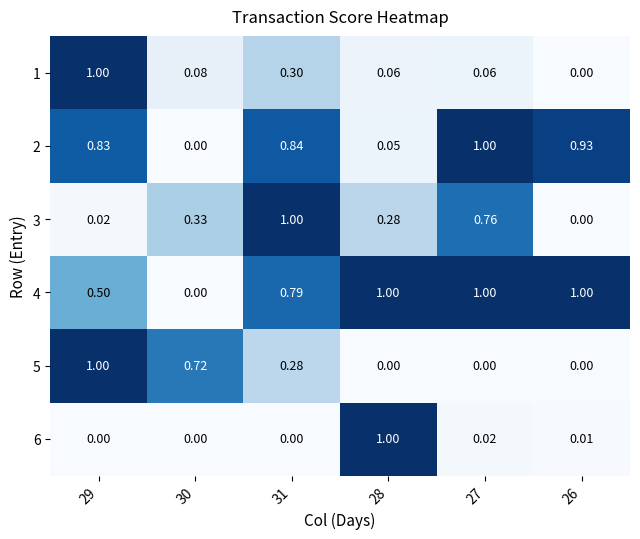

How many distinct data groups are displayed?

6